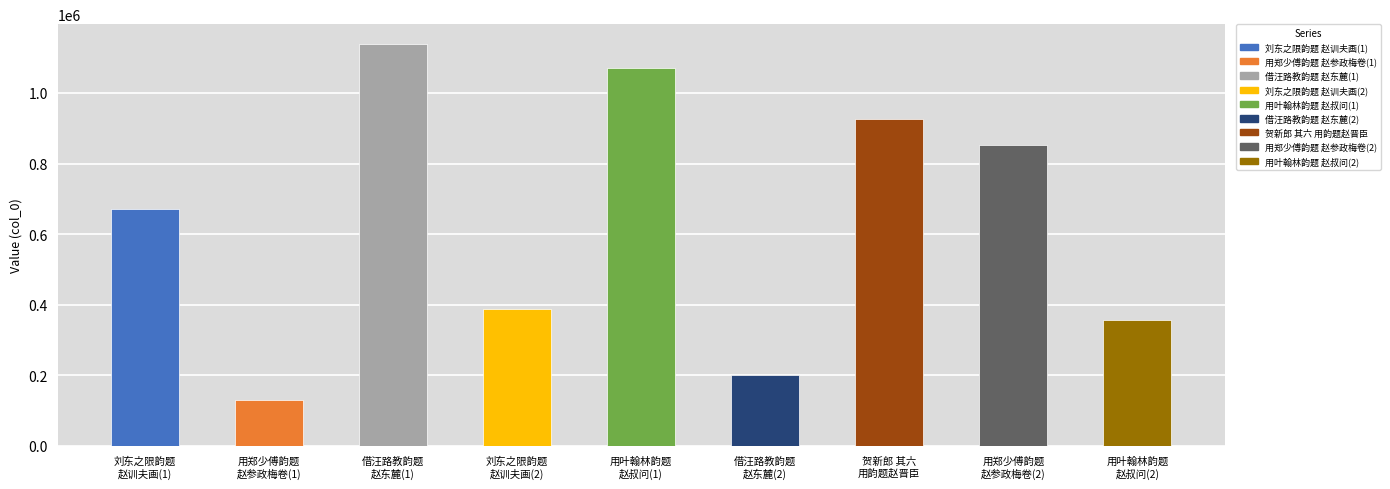

Between 用郑少傅韵题
赵参政梅卷(2) and 用叶翰林韵题
赵叔问(1), which is larger?

用叶翰林韵题
赵叔问(1)